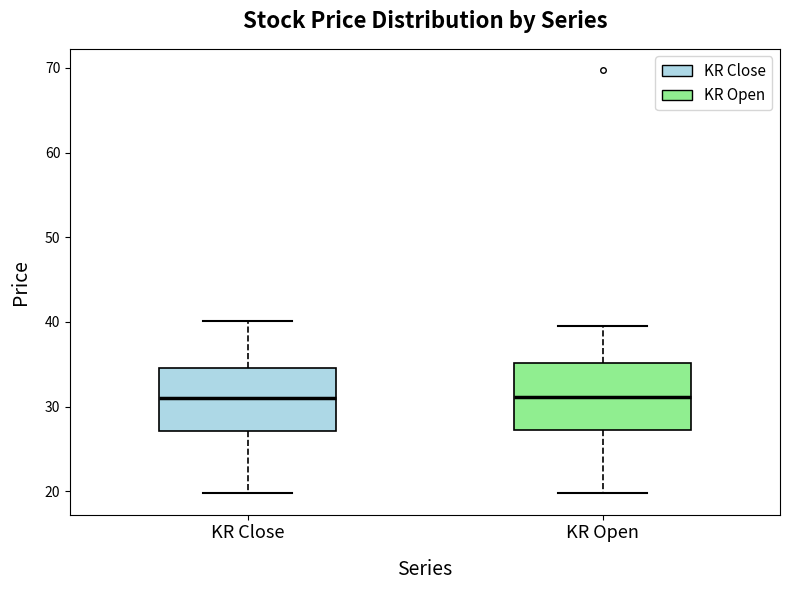

Reading left to right, read every box against the y-axis: the position of its median line, the range the box covers, and the ends of its whiskers. The values are not printed on the chart, so give them approximately, as read against the axis.

KR Close: median 31, box 27 to 35, whiskers 20 to 40
KR Open: median 31, box 27 to 35, whiskers 20 to 40